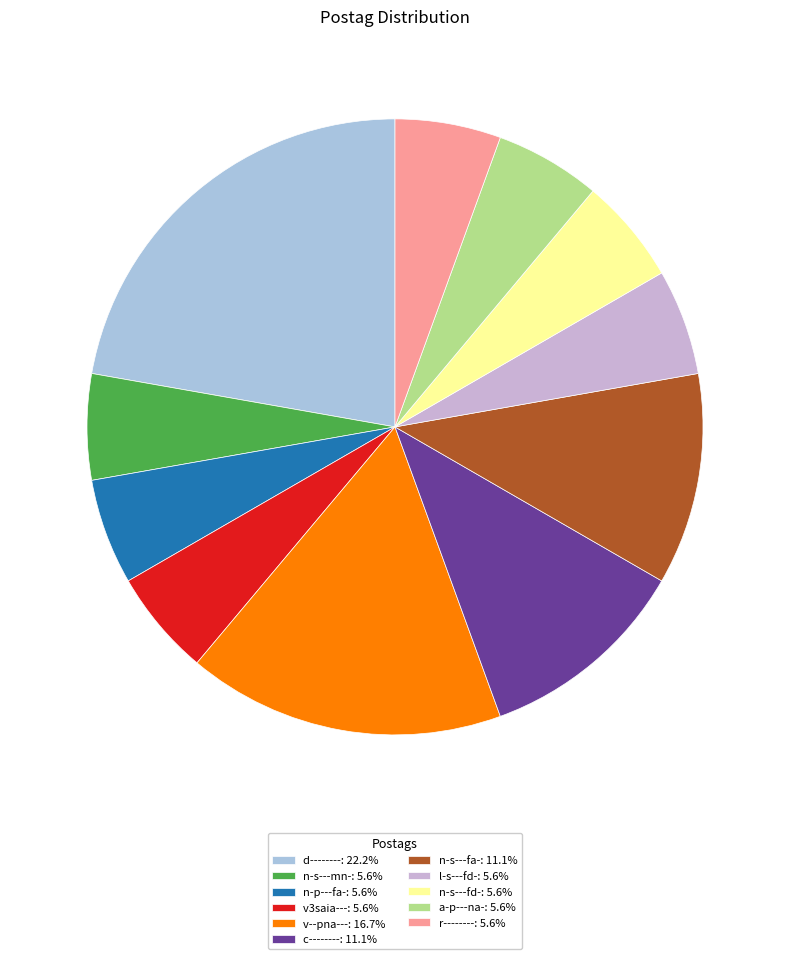

How many segments does this pie chart have?

11